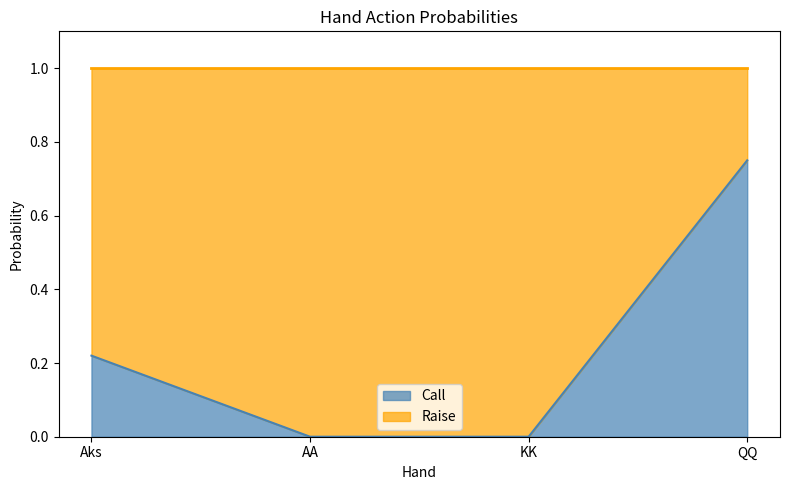

What is the total value across all series at QQ?

1.0